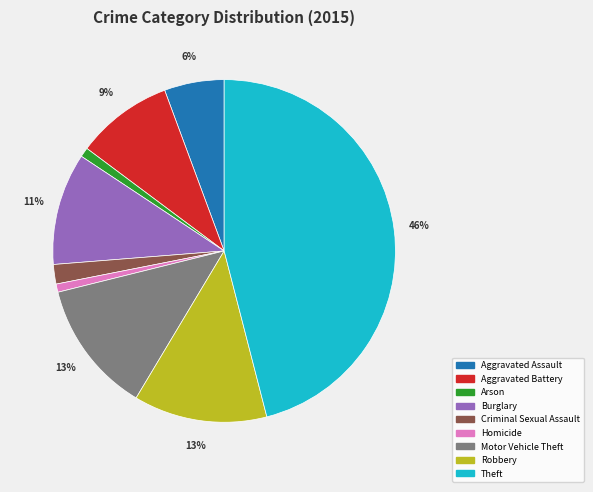

True or false: Theft accounts for 56% of the total.

False